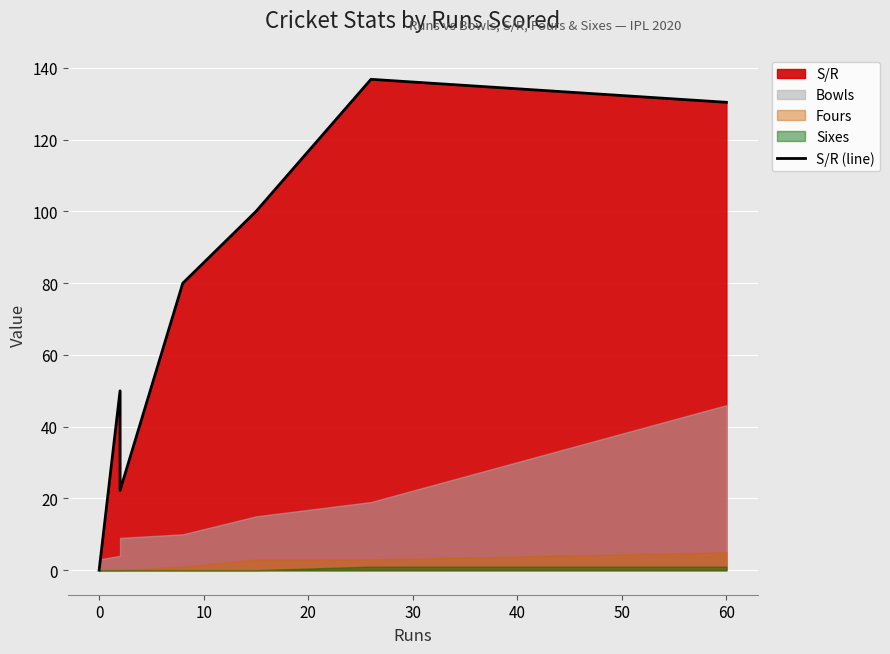

What is the difference between the second highest and minimum values?

130.4